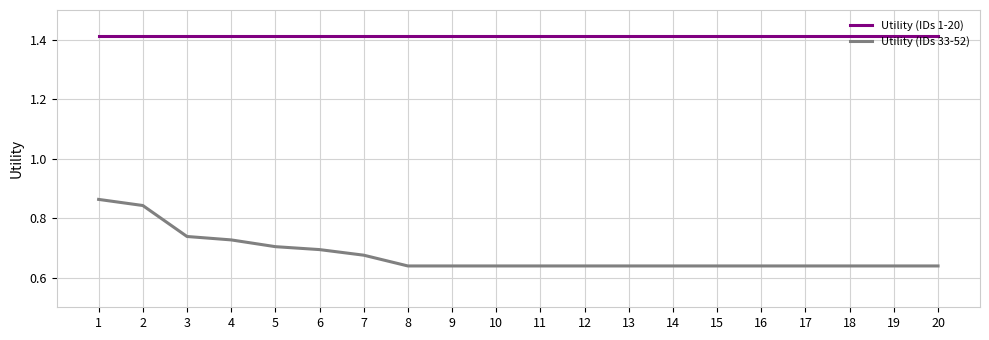

Rank the series at 9 from highest to lowest value.

Utility (IDs 1-20), Utility (IDs 33-52)